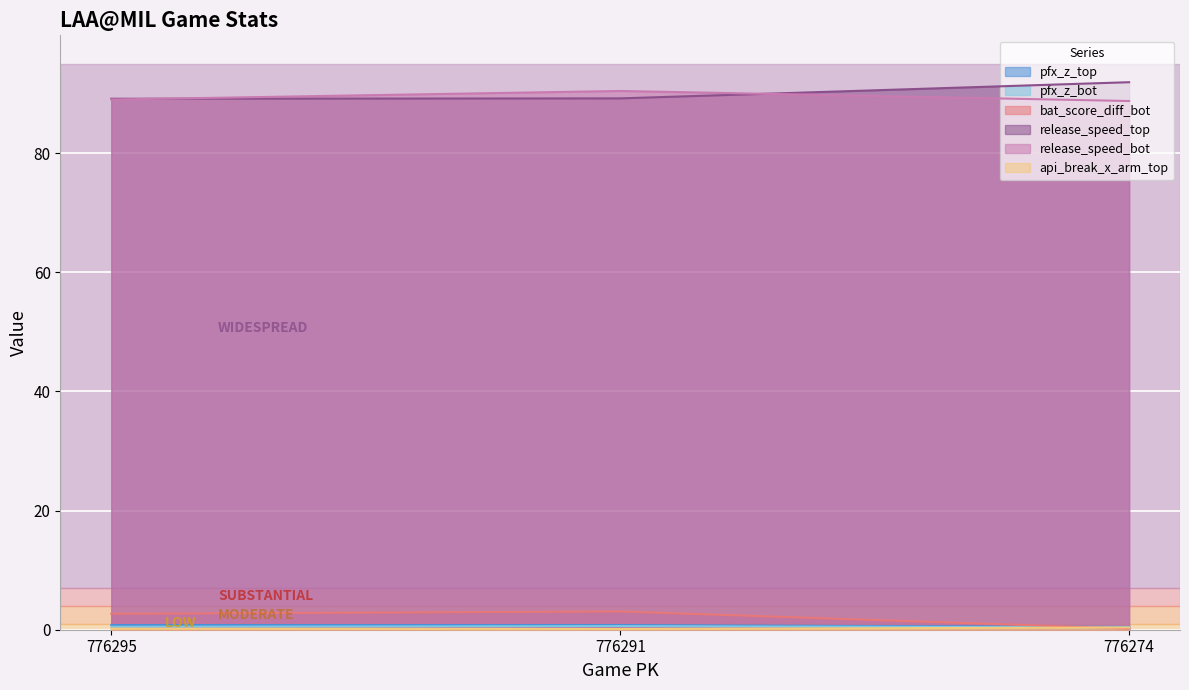

Reading left to right, transcribe all the data shown in this chart.

pfx_z_top: 776295=0.8	776291=0.8	776274=0.5
pfx_z_bot: 776295=0.5	776291=0.6	776274=0.4
bat_score_diff_bot: 776295=2.7	776291=3.1	776274=0.2
release_speed_top: 776295=89.1	776291=89.2	776274=91.9
release_speed_bot: 776295=89.0	776291=90.4	776274=88.7
api_break_x_arm_top: 776295=0.2	776291=0.1	776274=0.4